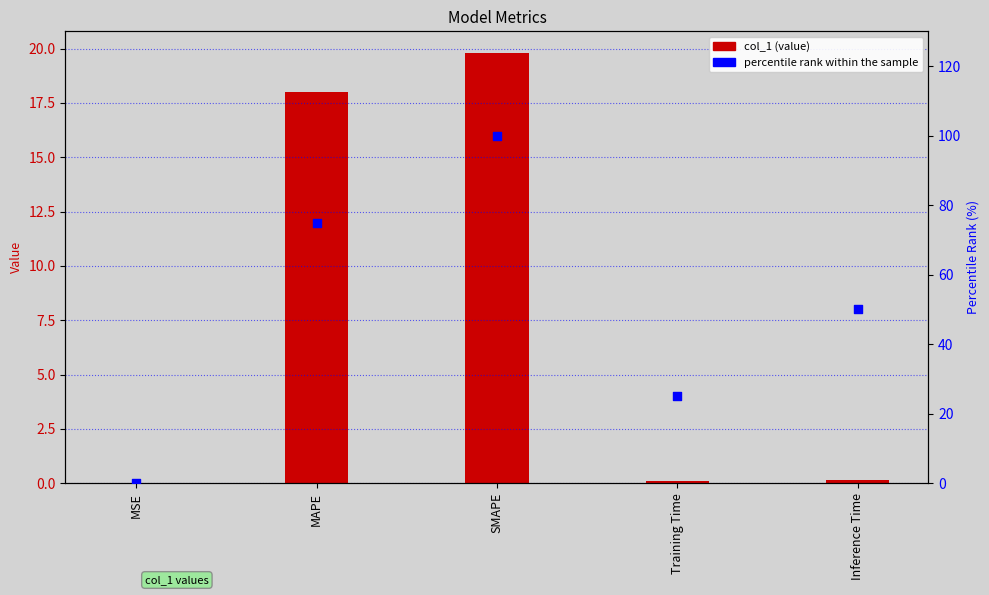

Is the value of percentile rank within the sample at Inference Time greater than the value of col_1 at Training Time?

Yes